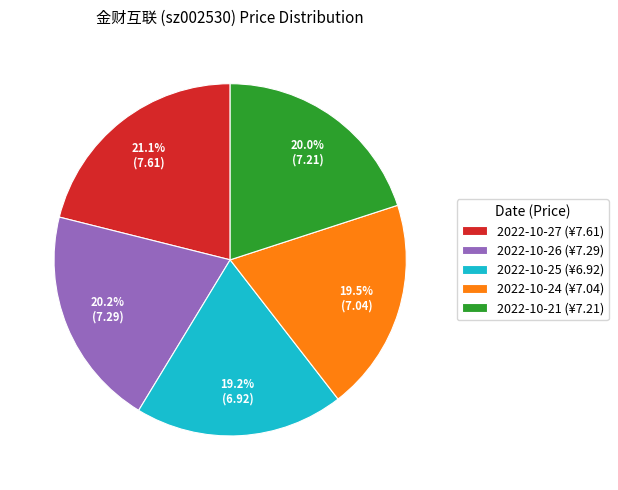

Which slice is the largest?

2022-10-27